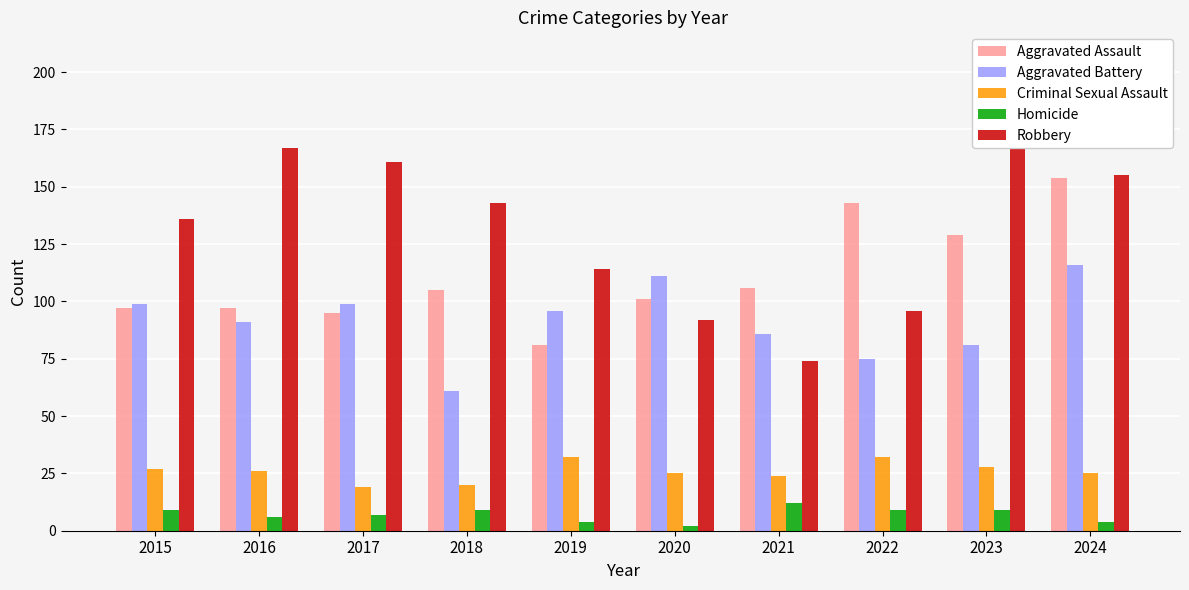

How many values in the Aggravated Assault series exceed 105?

4